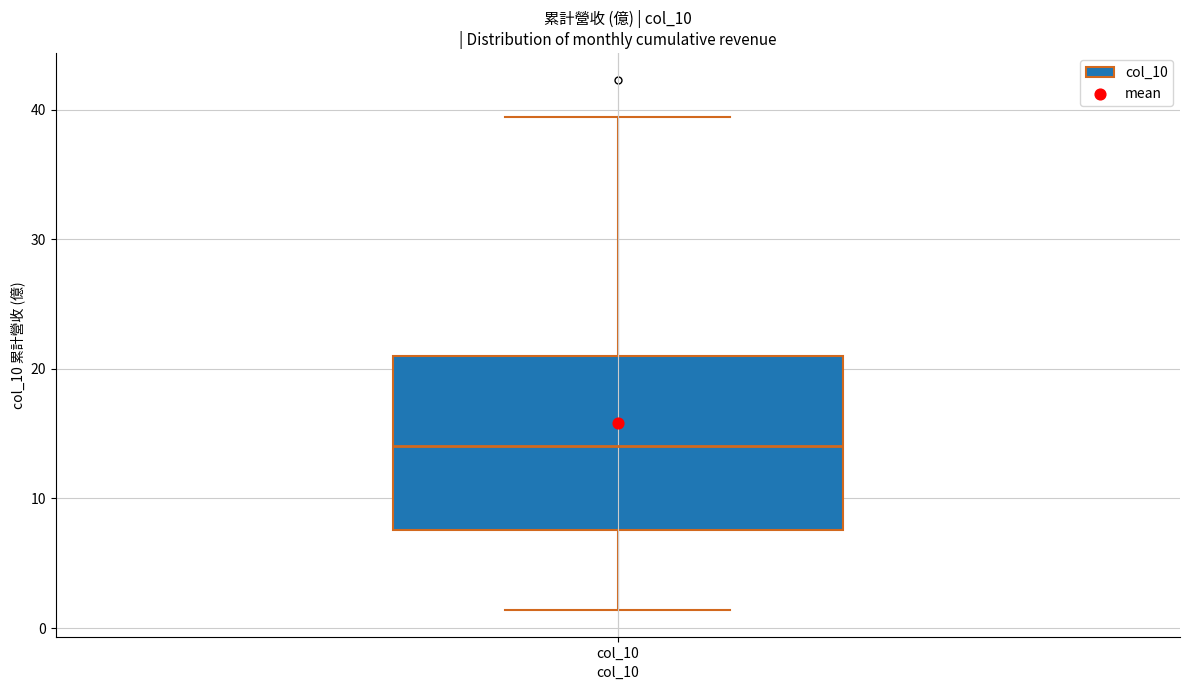

Where does the upper whisker of the box for col_10 end on the y-axis? The values are not printed on the chart, so give them approximately, as read against the axis.

39